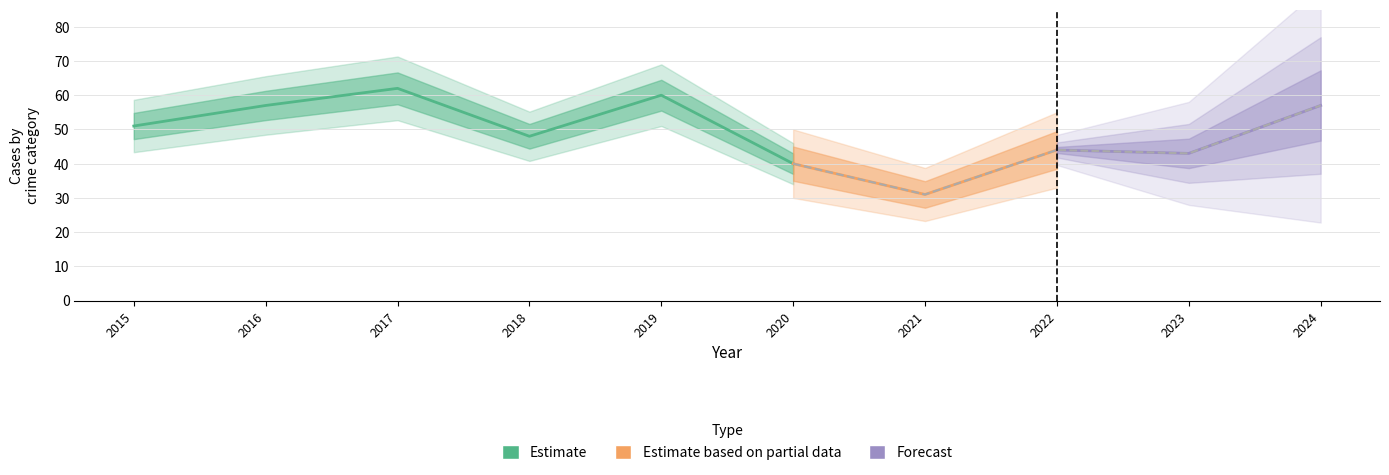

At which category is the sum across all series the highest?

2017